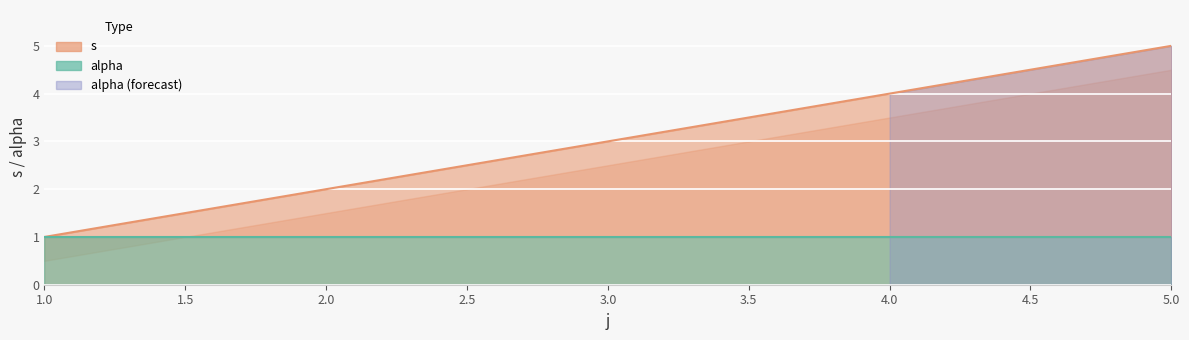

List the labels in order of value, largest first.

5, 4, 3, 2, 1